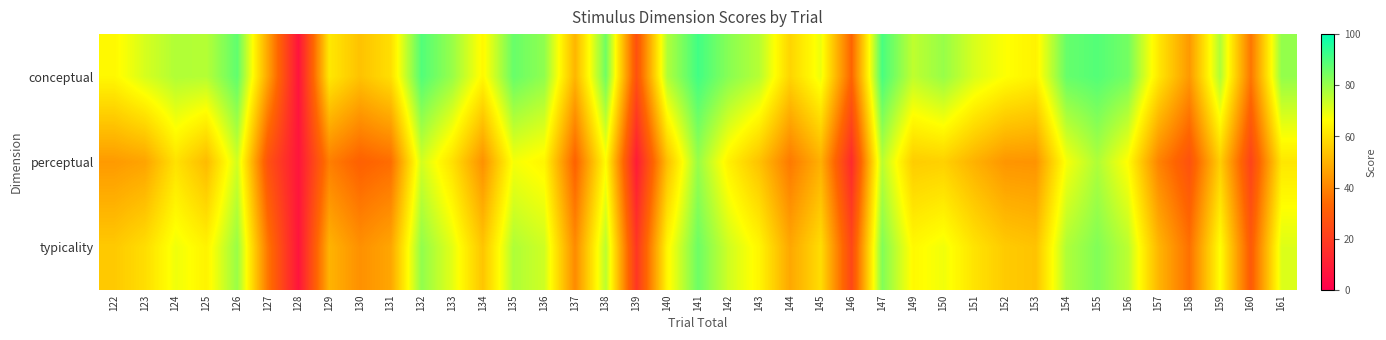

Reading left to right, what are all the values shown in this chart?

conceptual: 122=65.2	123=72.0	124=76.9	125=76.3	126=87.3	127=46.9	128=6.6	129=61.8	130=53.4	131=59.7	132=89.2	133=80.2	134=65.2	135=86.4	136=81.2	137=50.6	138=85.1	139=26.6	140=76.9	141=91.3	142=82.2	143=76.1	144=57.5	145=69.1	146=32.9	147=90.4	149=75.1	150=80.2	151=71.7	152=66.8	153=64.0	154=86.5	155=89.0	156=84.8	157=61.7	158=44.4	159=77.0	160=37.0	161=80.8
perceptual: 122=44.8	123=46.9	124=60.4	125=51.9	126=72.7	127=27.0	128=7.1	129=38.8	130=31.8	131=34.9	132=72.5	133=60.2	134=42.8	135=67.8	136=64.8	137=32.1	138=66.2	139=9.1	140=52.7	141=80.1	142=63.7	143=53.4	144=37.6	145=49.5	146=14.0	147=75.6	149=55.8	150=56.7	151=49.8	152=43.8	153=43.4	154=67.7	155=77.2	156=66.2	157=39.8	158=26.9	159=56.2	160=22.3	161=61.5
typicality: 122=55.0	123=59.5	124=68.6	125=64.1	126=80.0	127=37.0	128=6.9	129=50.3	130=42.6	131=47.3	132=80.9	133=70.2	134=54.0	135=77.1	136=73.0	137=41.3	138=75.6	139=17.9	140=64.8	141=85.7	142=72.9	143=64.7	144=47.6	145=59.3	146=23.5	147=83.0	149=65.4	150=68.4	151=60.8	152=55.3	153=53.7	154=77.1	155=83.1	156=75.5	157=50.7	158=35.6	159=66.6	160=29.6	161=71.1